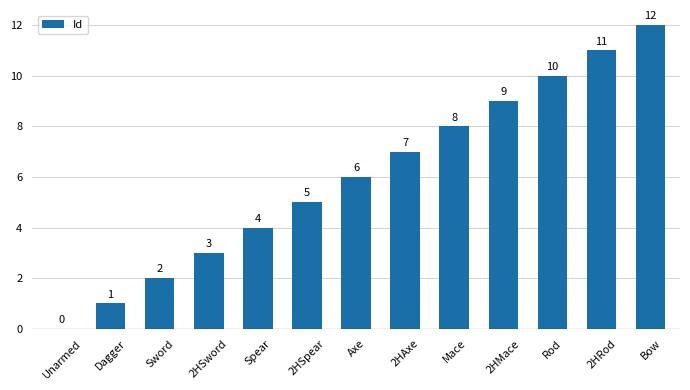

What is the change in value from Unarmed to 2HAxe?

+7